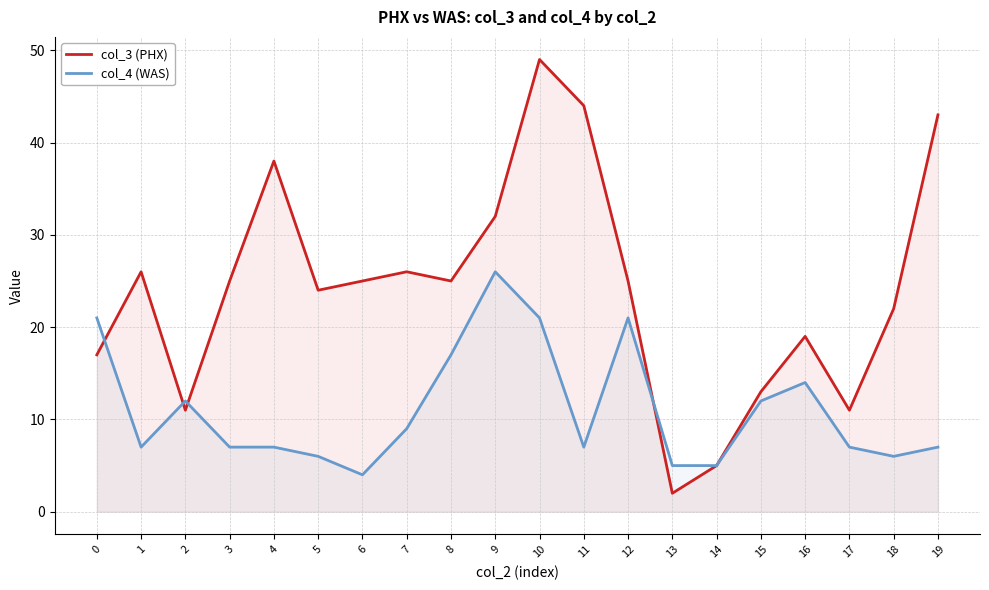

What is the sum of the col_3 (PHX) values at 14 and 5?

29